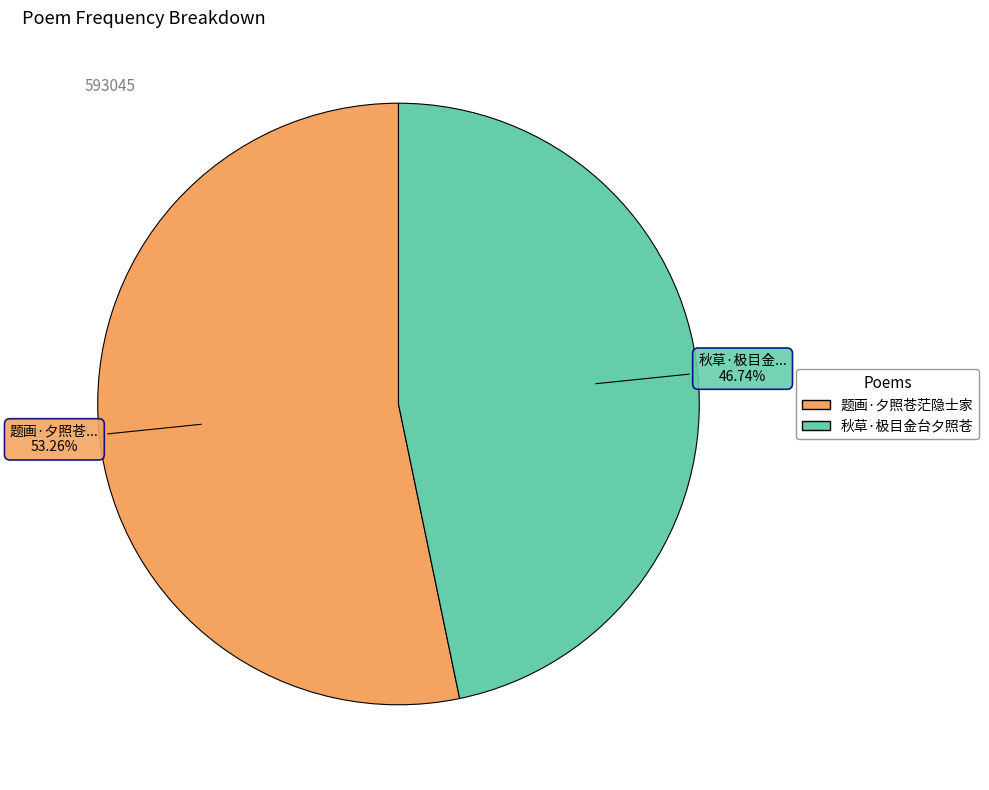

Which category has the biggest portion of the pie?

题画·夕照苍茫隐士家